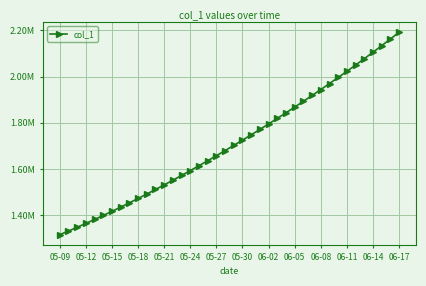

Is this an area chart (filled region under the line)?

No